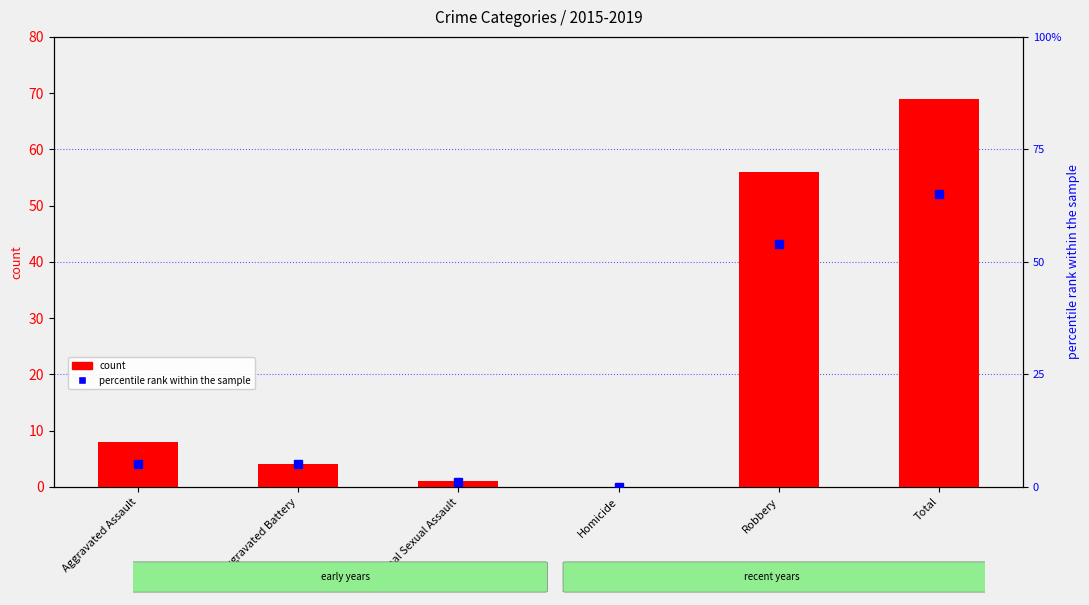

What position from the left is Criminal Sexual Assault?

3